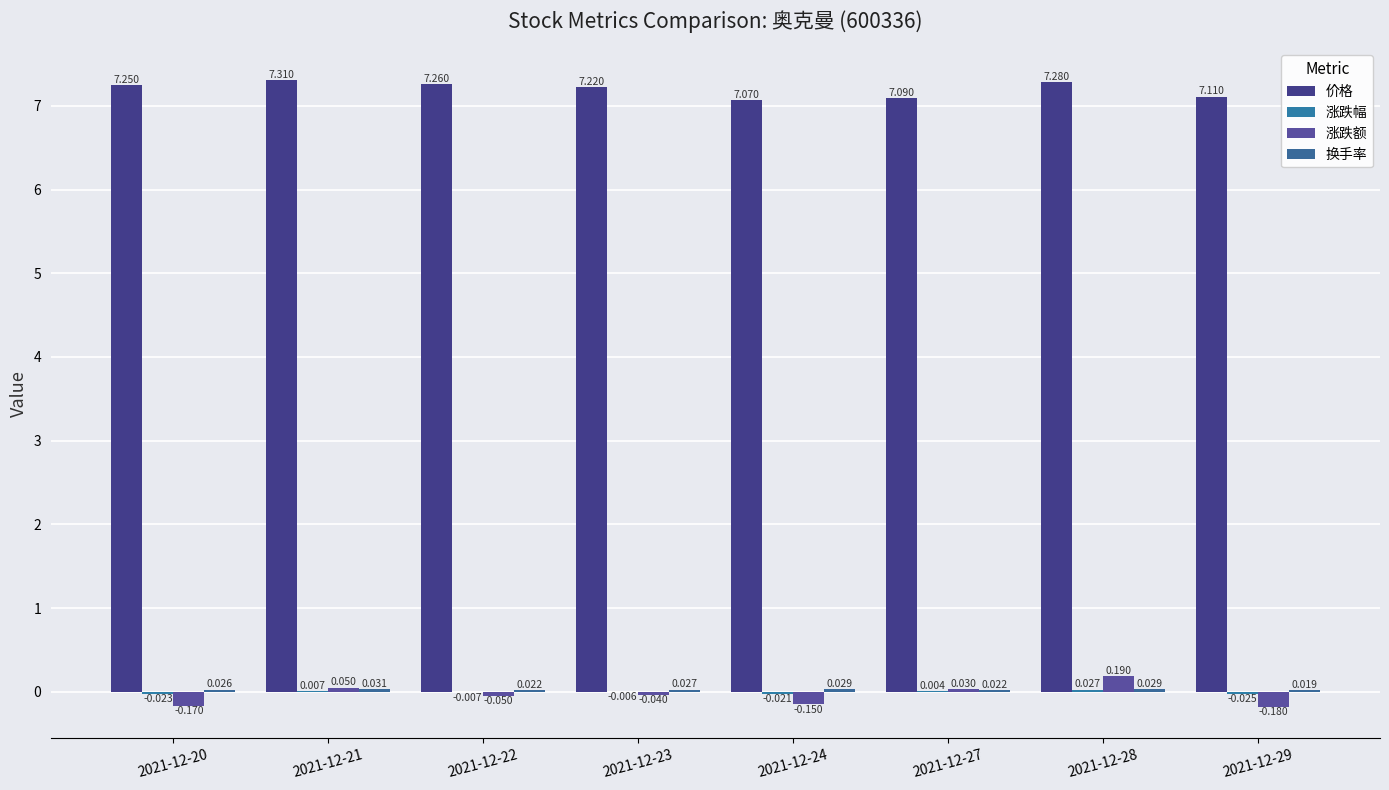

Are the bars grouped side by side (vs. stacked)?

Yes